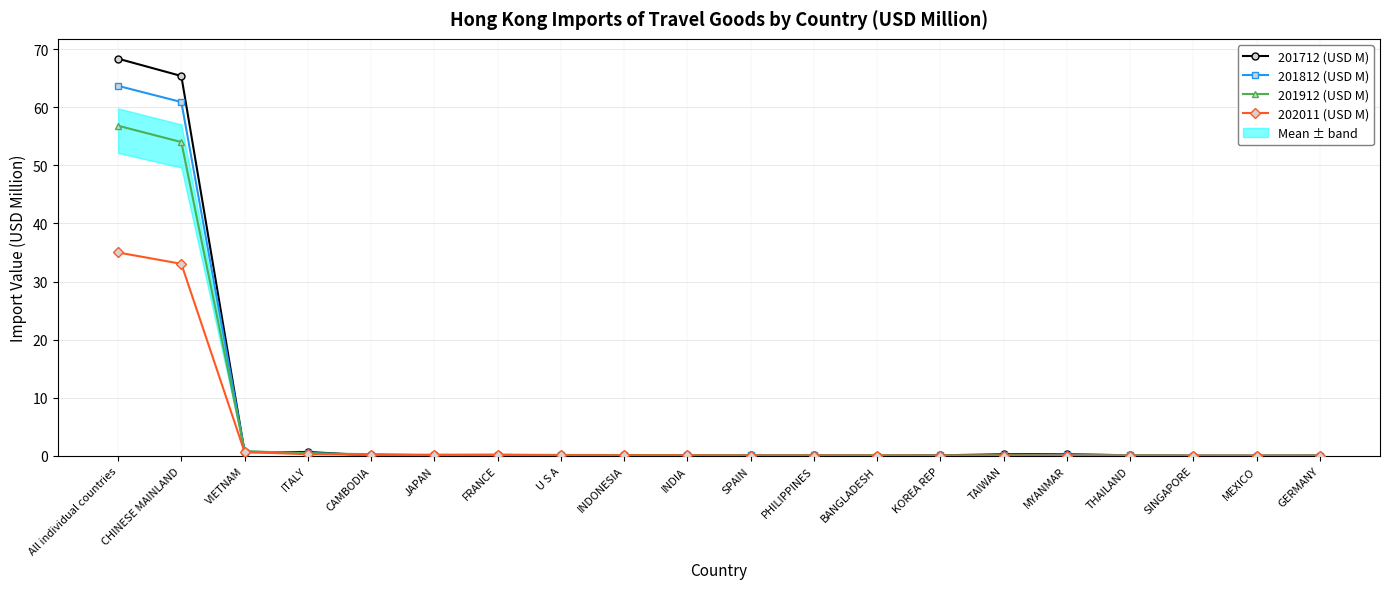

Rank the series by their maximum value, from highest to lowest.

201712 (USD M), 201812 (USD M), 201912 (USD M), 202011 (USD M)